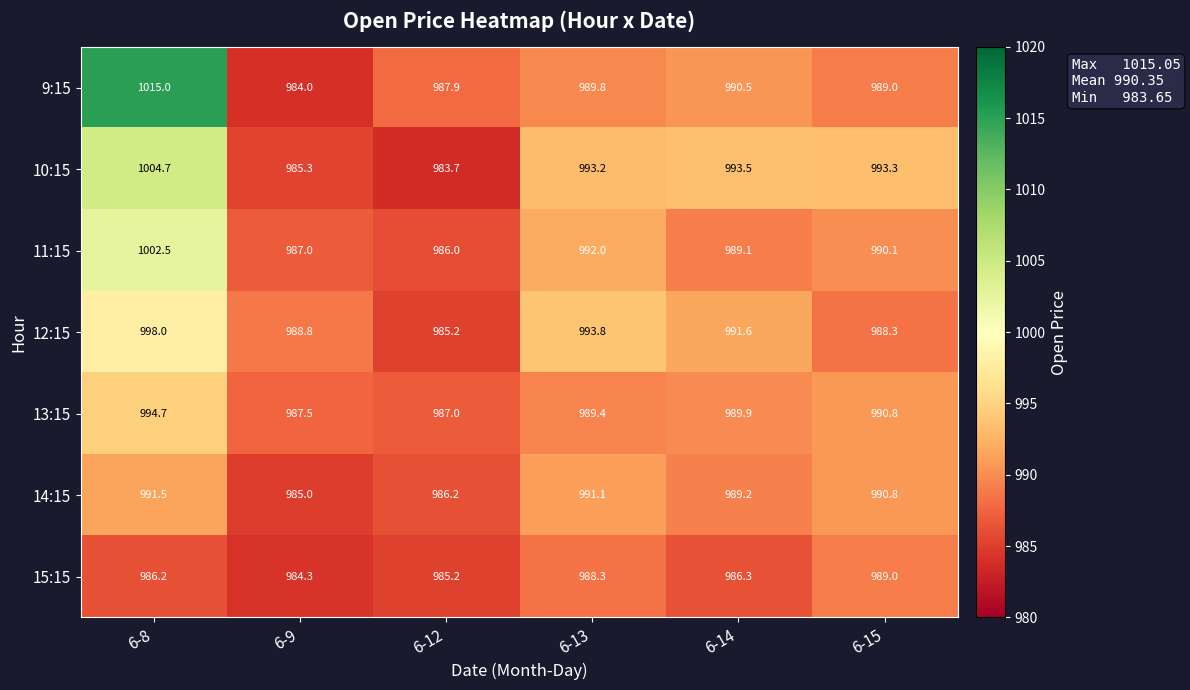

Rank the series by their maximum value, from highest to lowest.

9:15, 10:15, 11:15, 12:15, 13:15, 14:15, 15:15